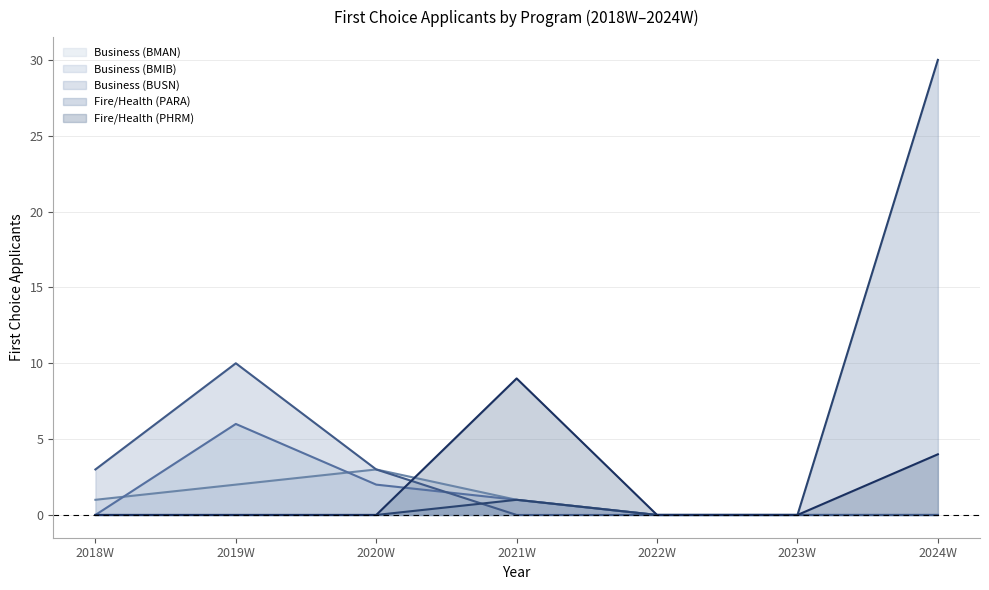

Which series has the widest spread of values?

Fire/Health (PARA)